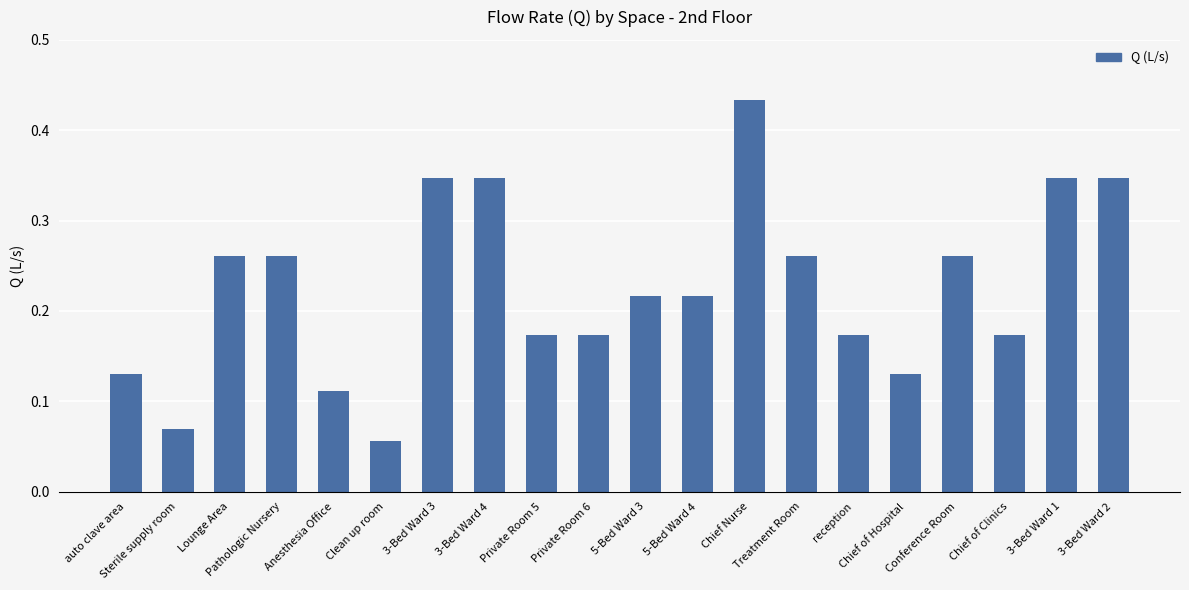

What is the sum of all values?

4.5